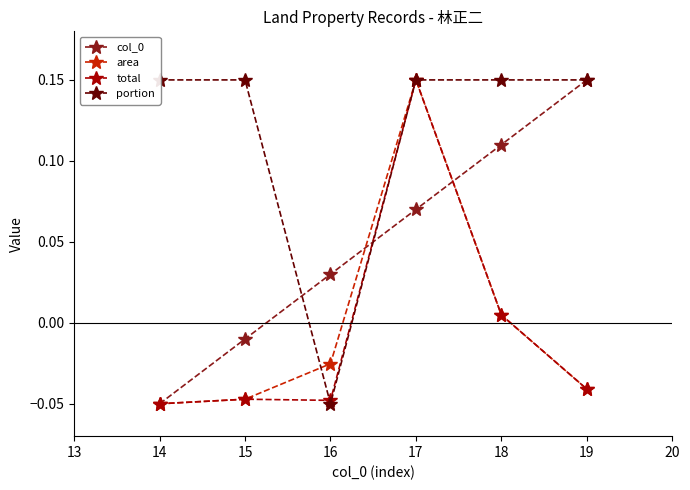

Is it true that area equals -0.1 at 15?

False